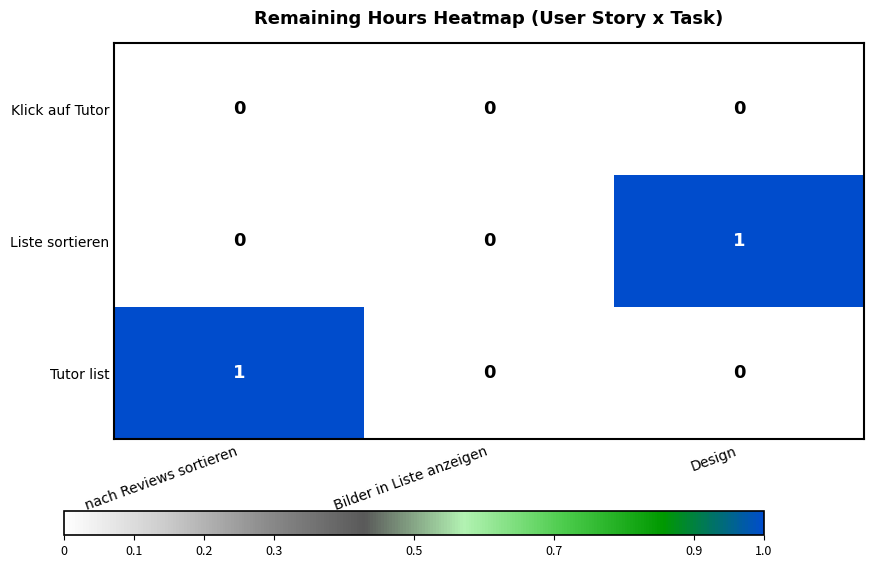

True or false: Liste sortieren has a value of 0 at Bilder in Liste anzeigen.

True